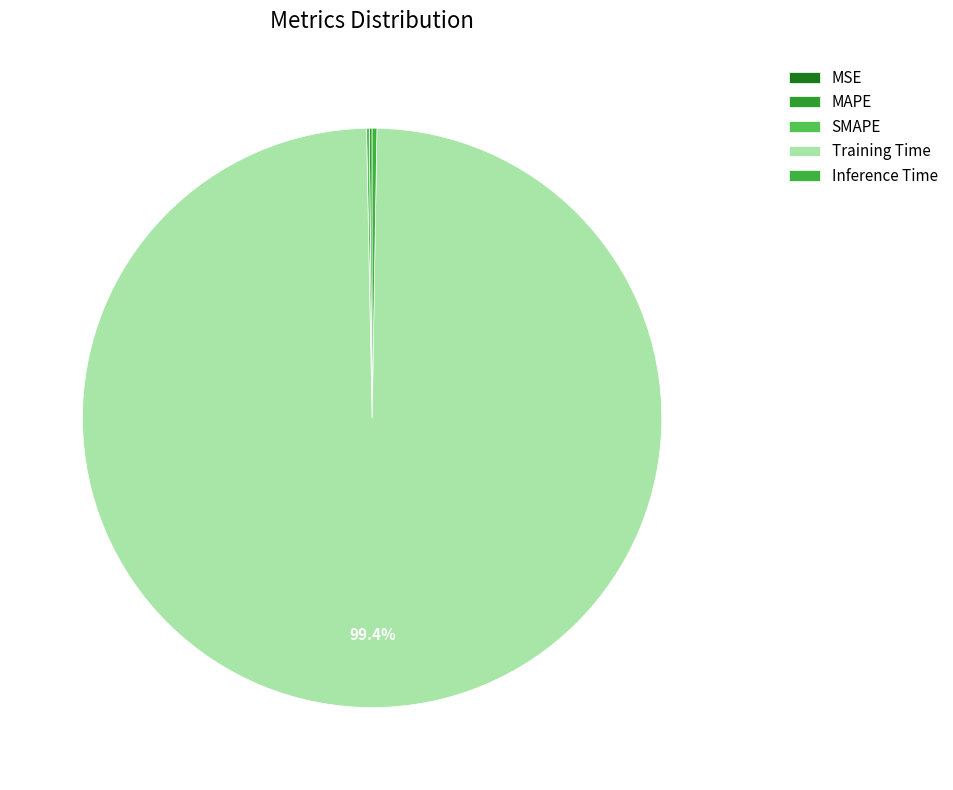

Count the number of slices in the pie.

5